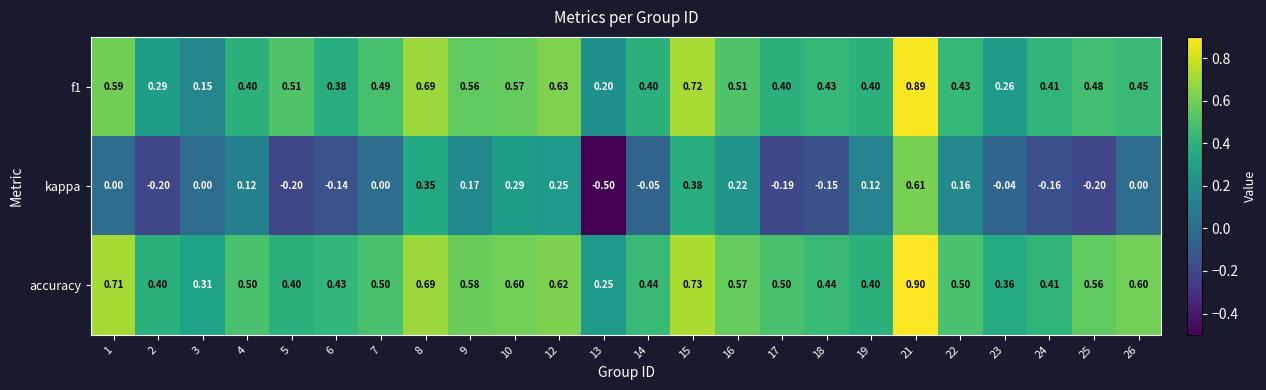

Which series has the largest total across all categories?

accuracy